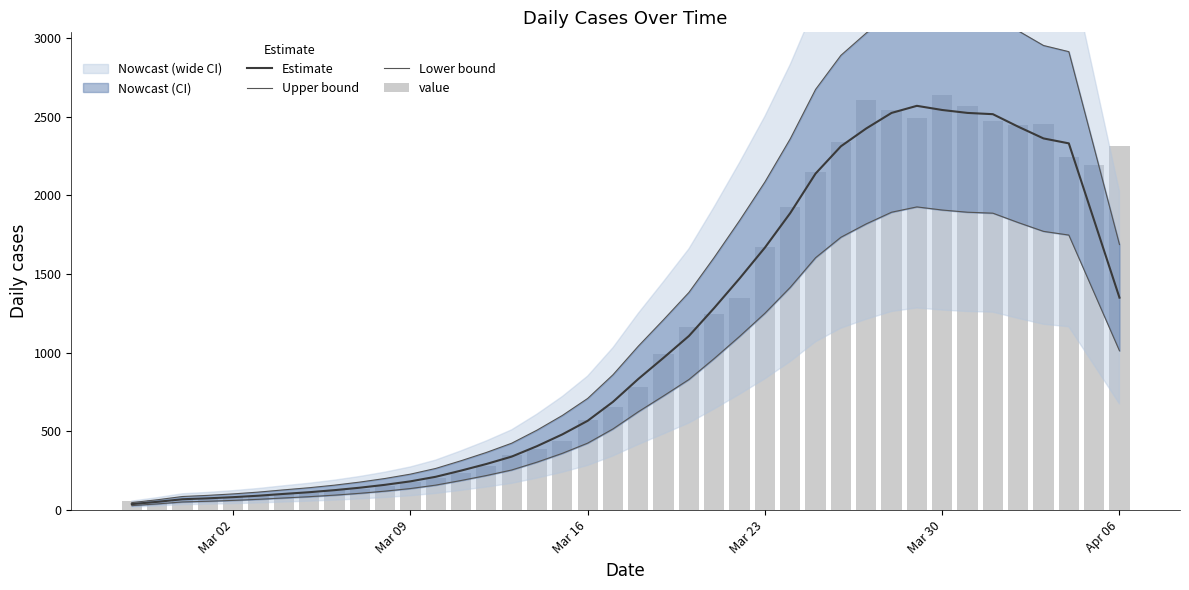

How many values in the Estimate series are below 833?

20